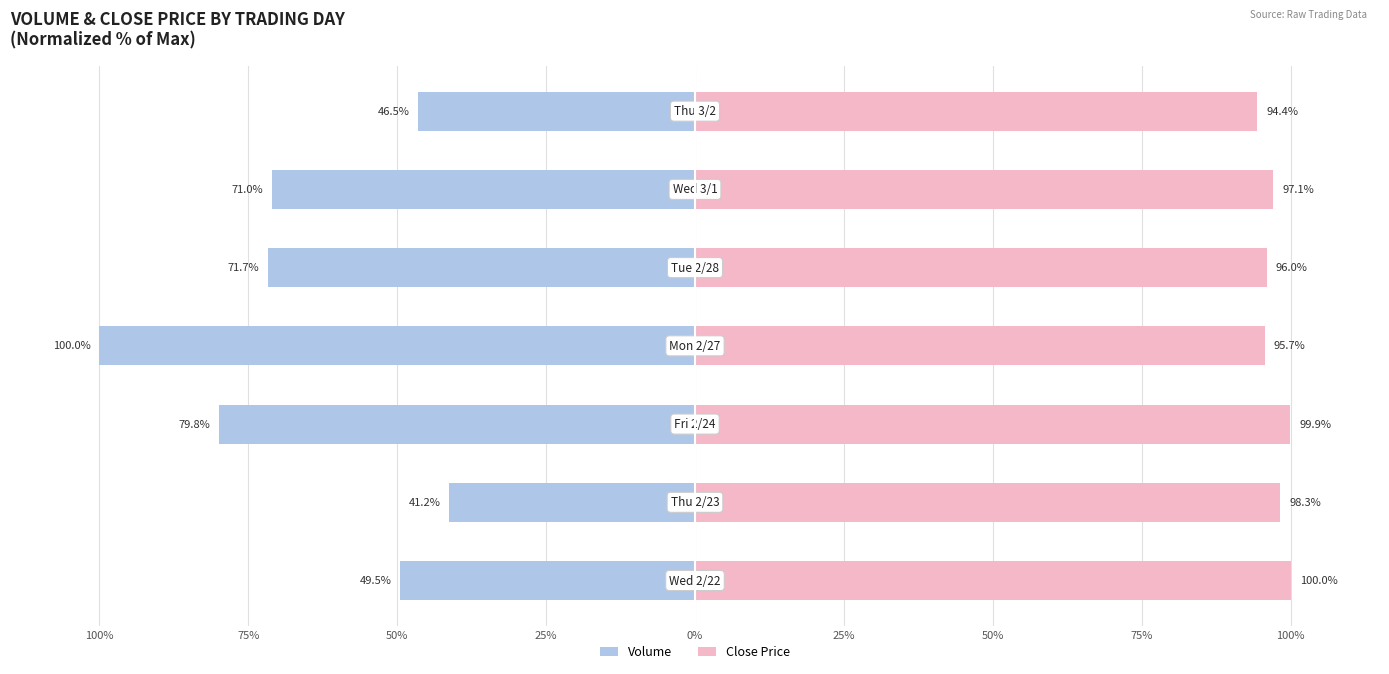

What is the value of the Close Price bar at the 2nd from the left?

98.3